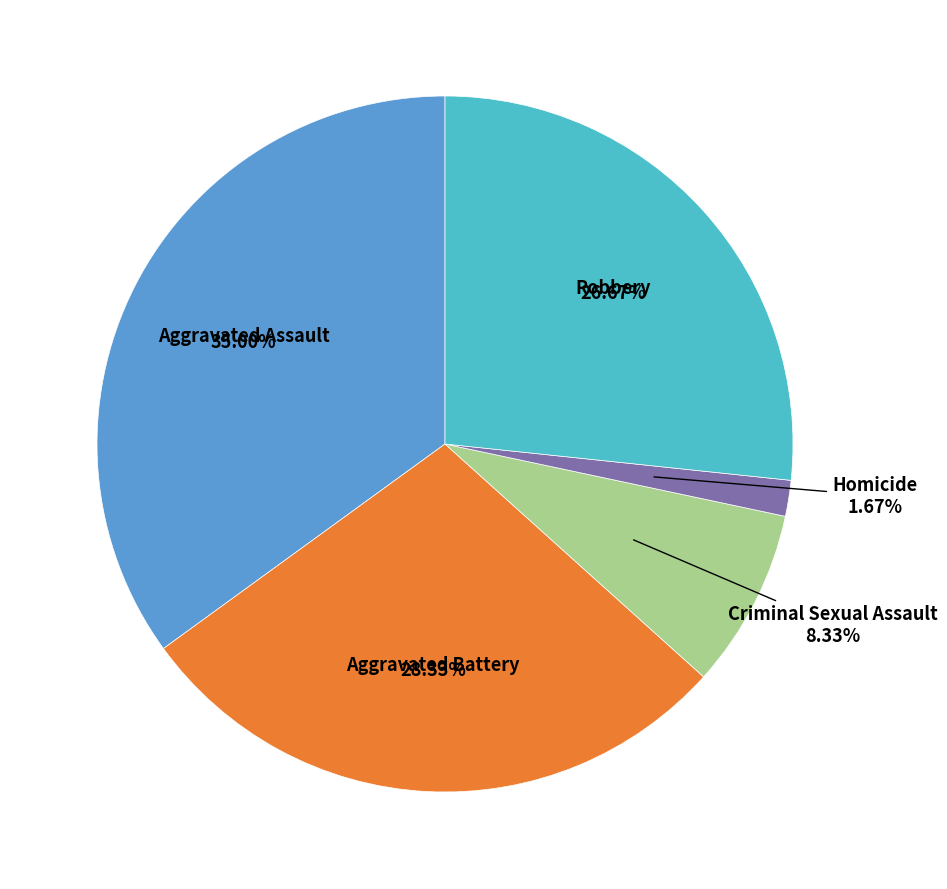

How many segments does this pie chart have?

5